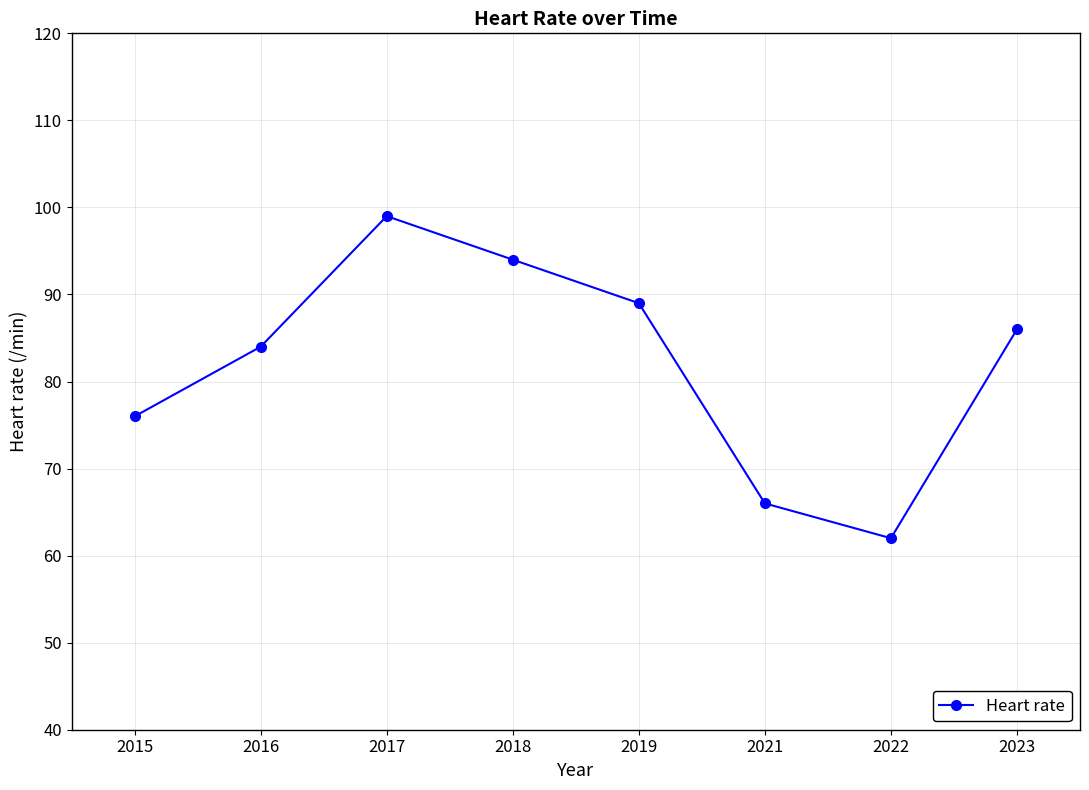

Reading right to left, what are all the values shown in this chart?

86	62	66	89	94	99	84	76